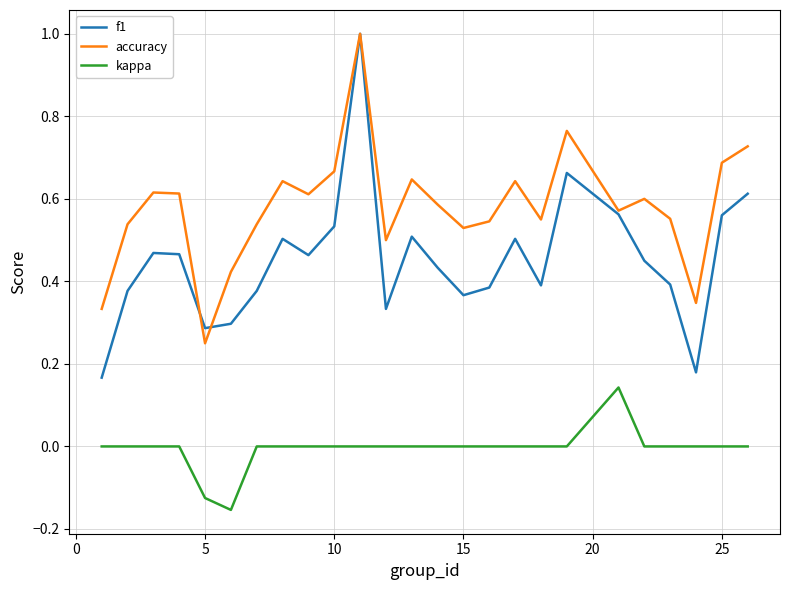

Which series has the widest spread of values?

f1